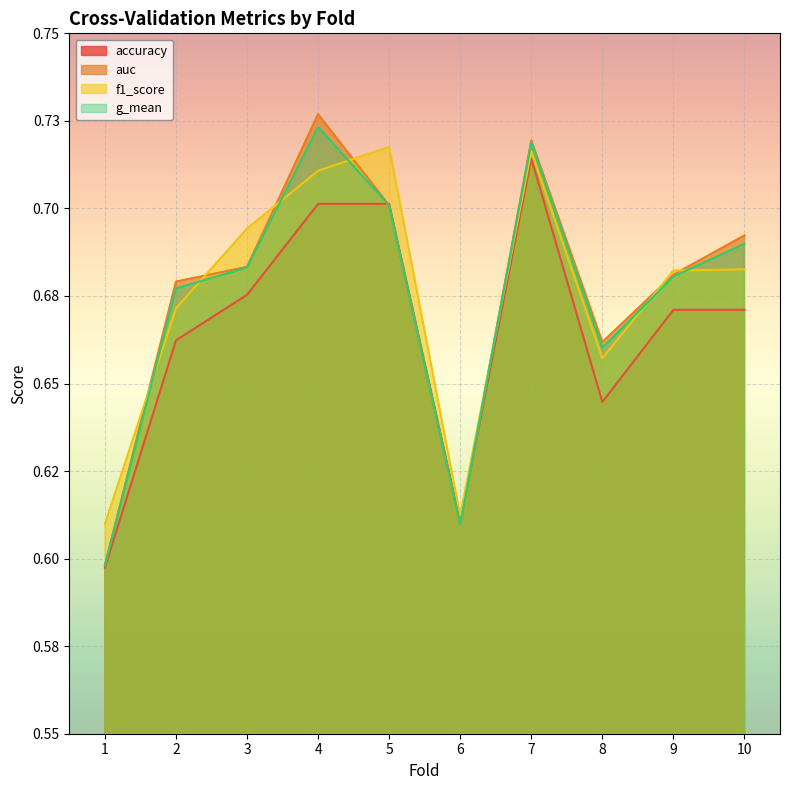

What is the sum of the auc values at 9 and 10?

1.4